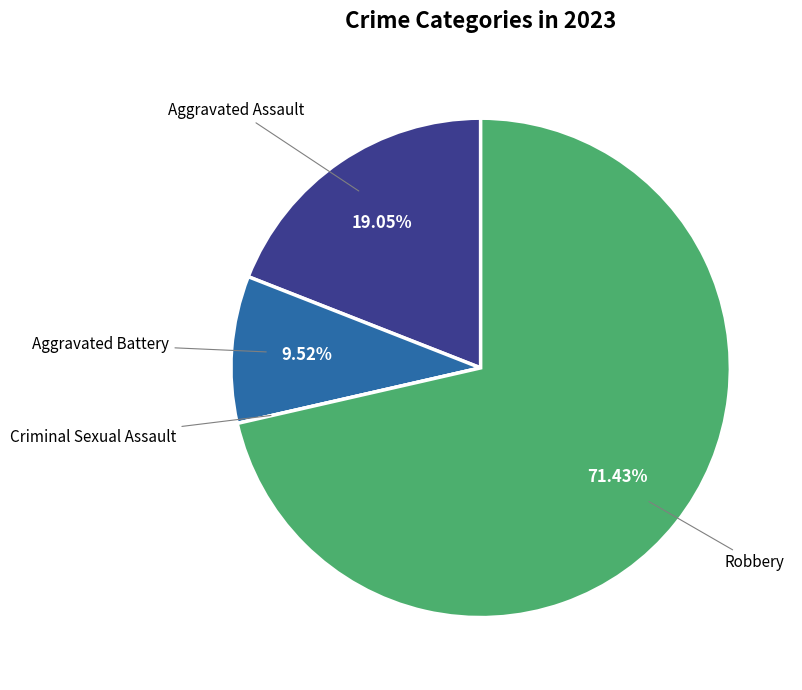

To the nearest percent, what percentage of the pie is Aggravated Battery?

10%